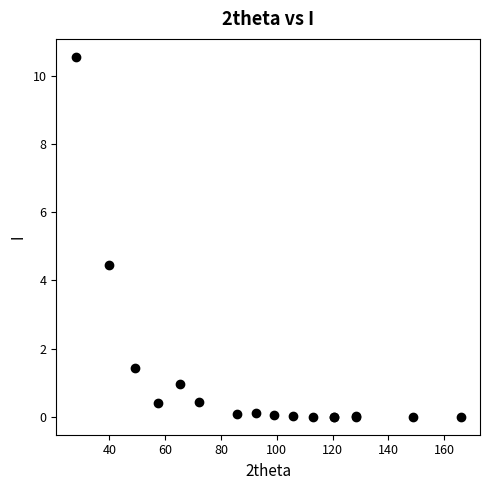

What Y value in the scatter plot is closest to 5?

4.5